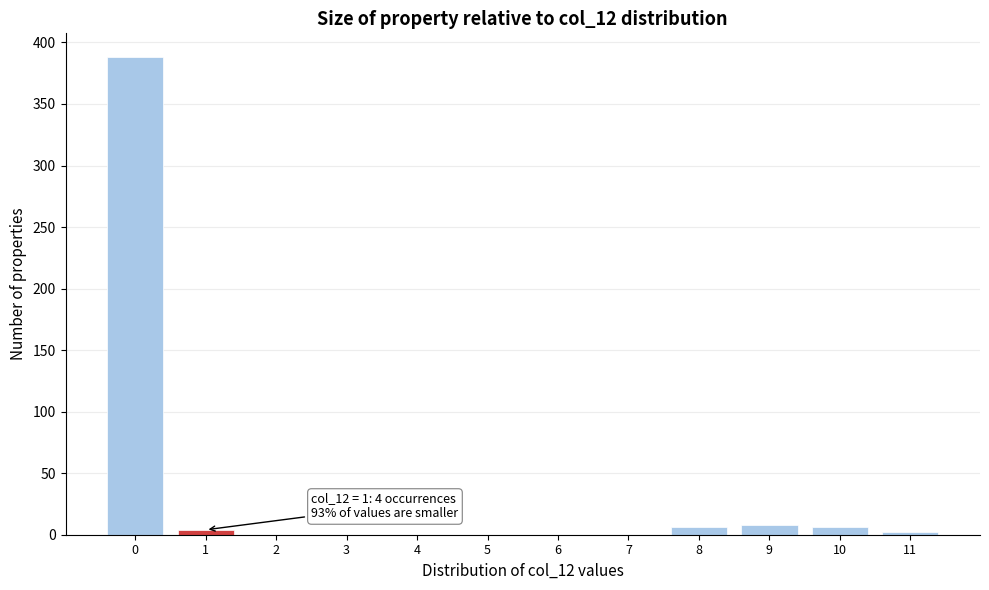

Reading right to left, transcribe all the data shown in this chart.

11=2	10=6	9=8	8=6	7=0	6=0	5=0	4=0	3=0	2=0	1=4	0=388